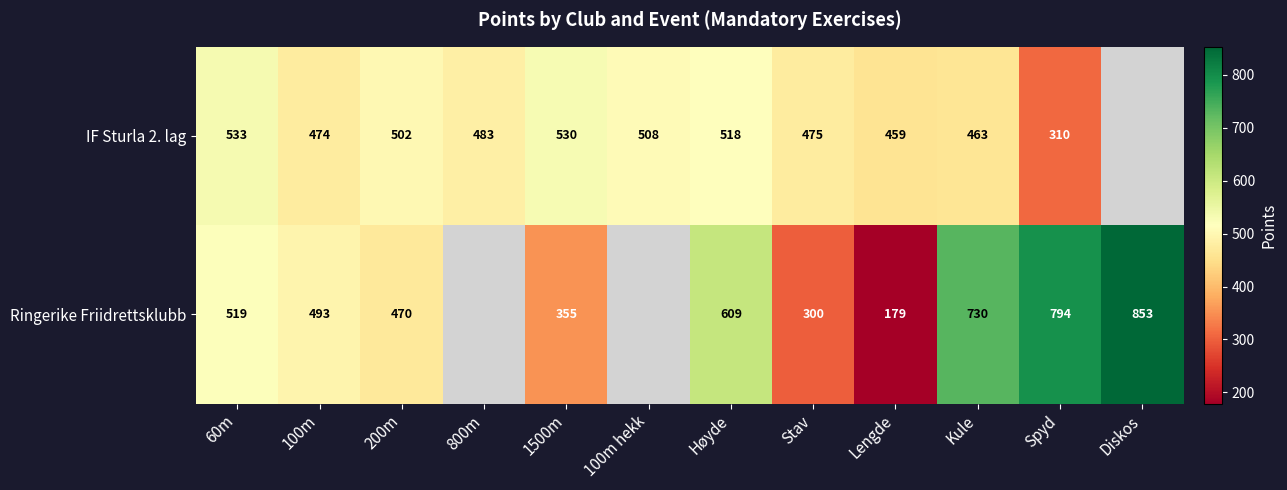

Is it true that IF Sturla 2. lag equals 687.0 at Høyde?

False